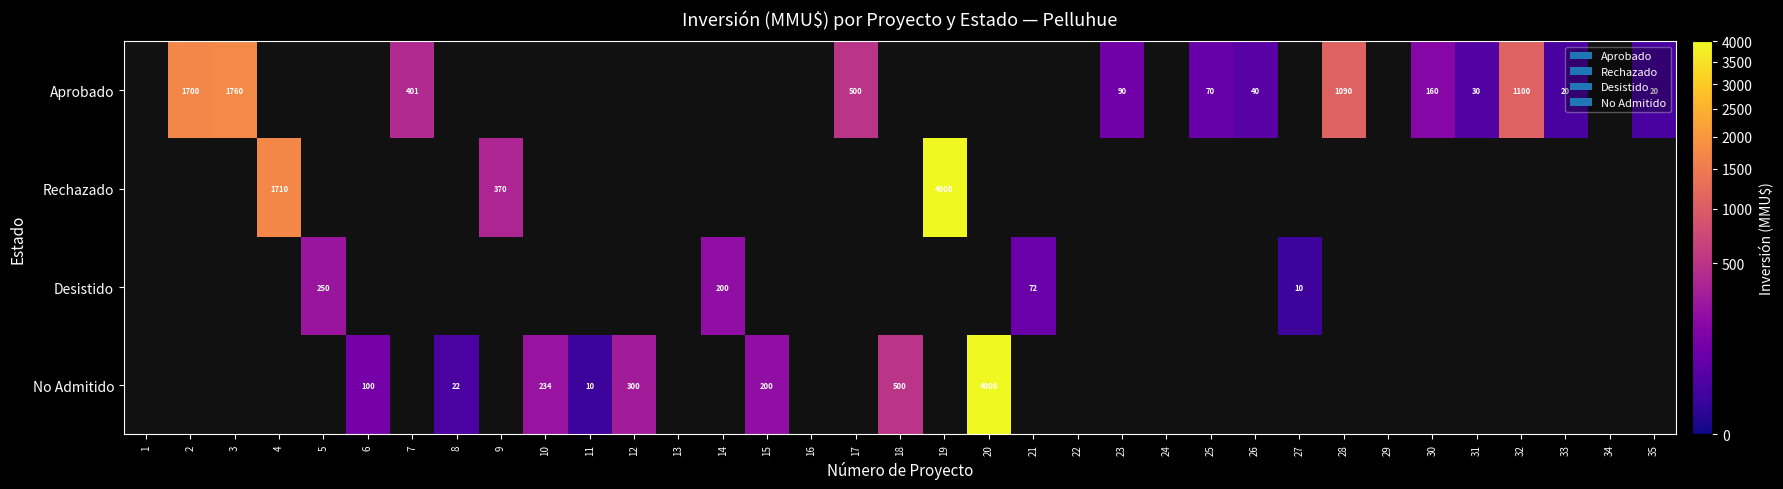

True or false: No Admitido has a value of 3 at 11.

False